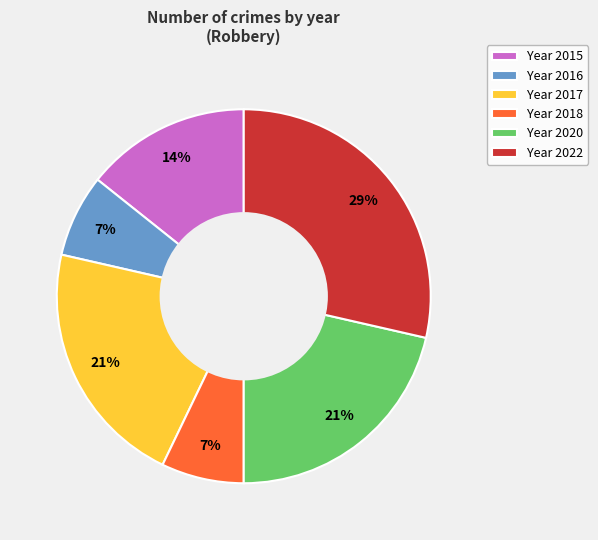

Does Year 2017 account for over 50% of the chart?

No